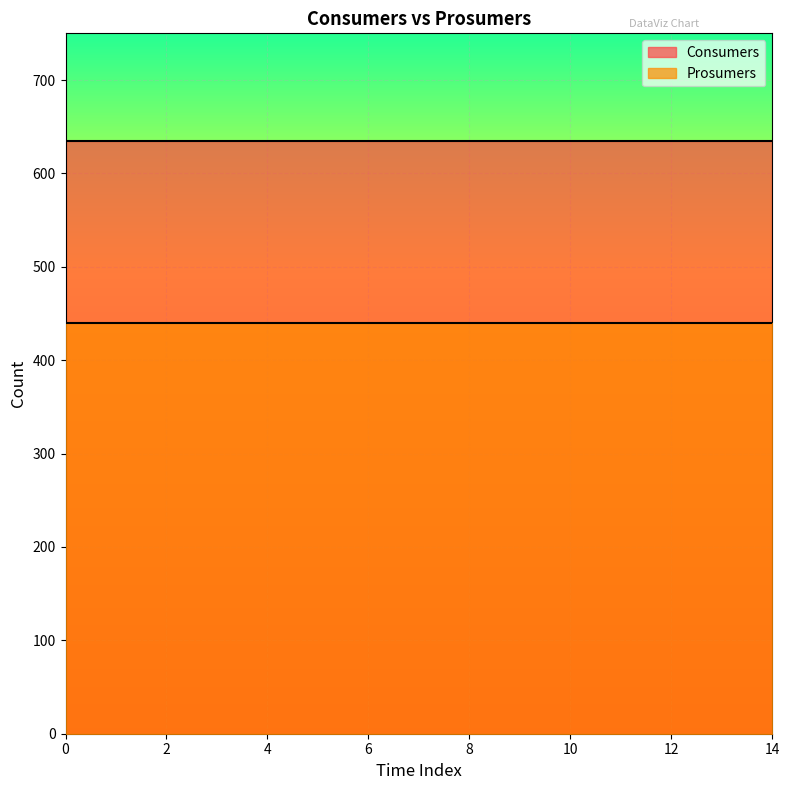

What are all the series names shown in the legend?

Consumers, Prosumers